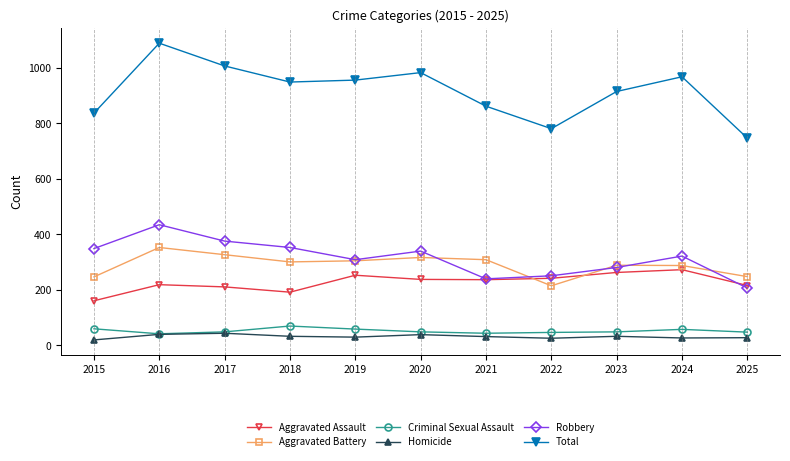

Which series has the widest spread of values?

Total